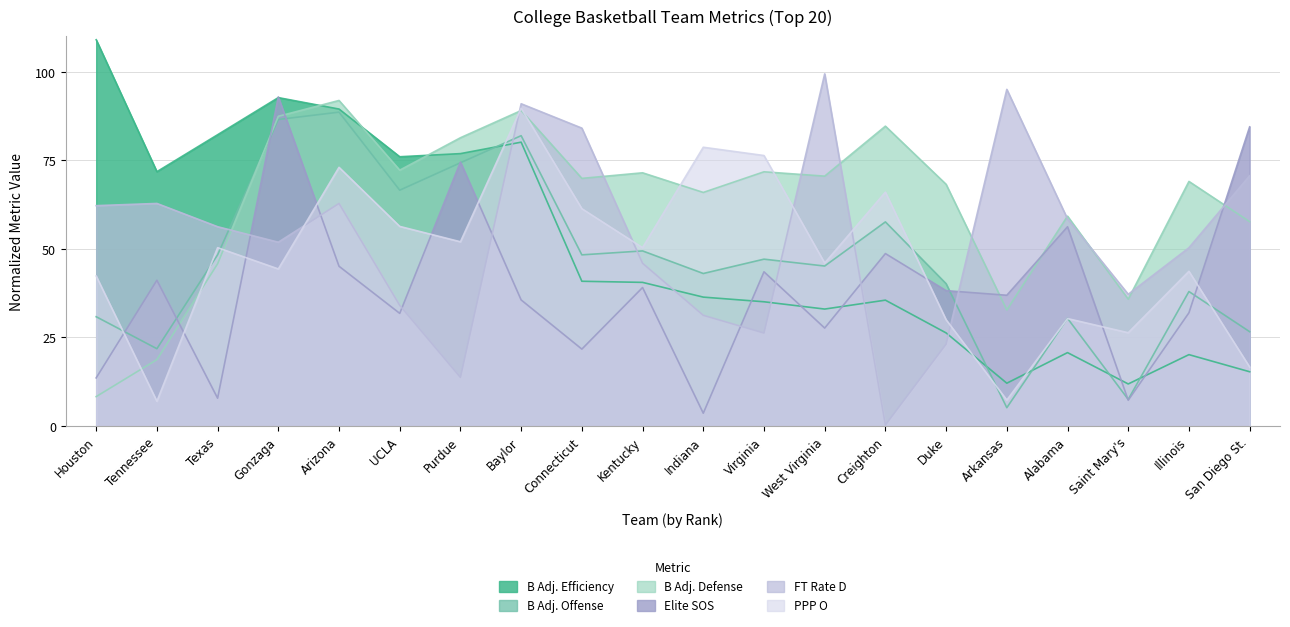

How many interior local valleys does the Elite SOS series have?

7